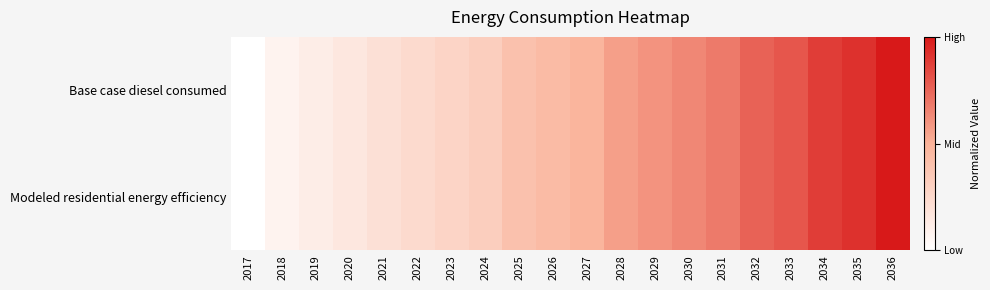

Rank the series at 2035 from lowest to highest value.

Modeled residential energy efficiency, Base case diesel consumed